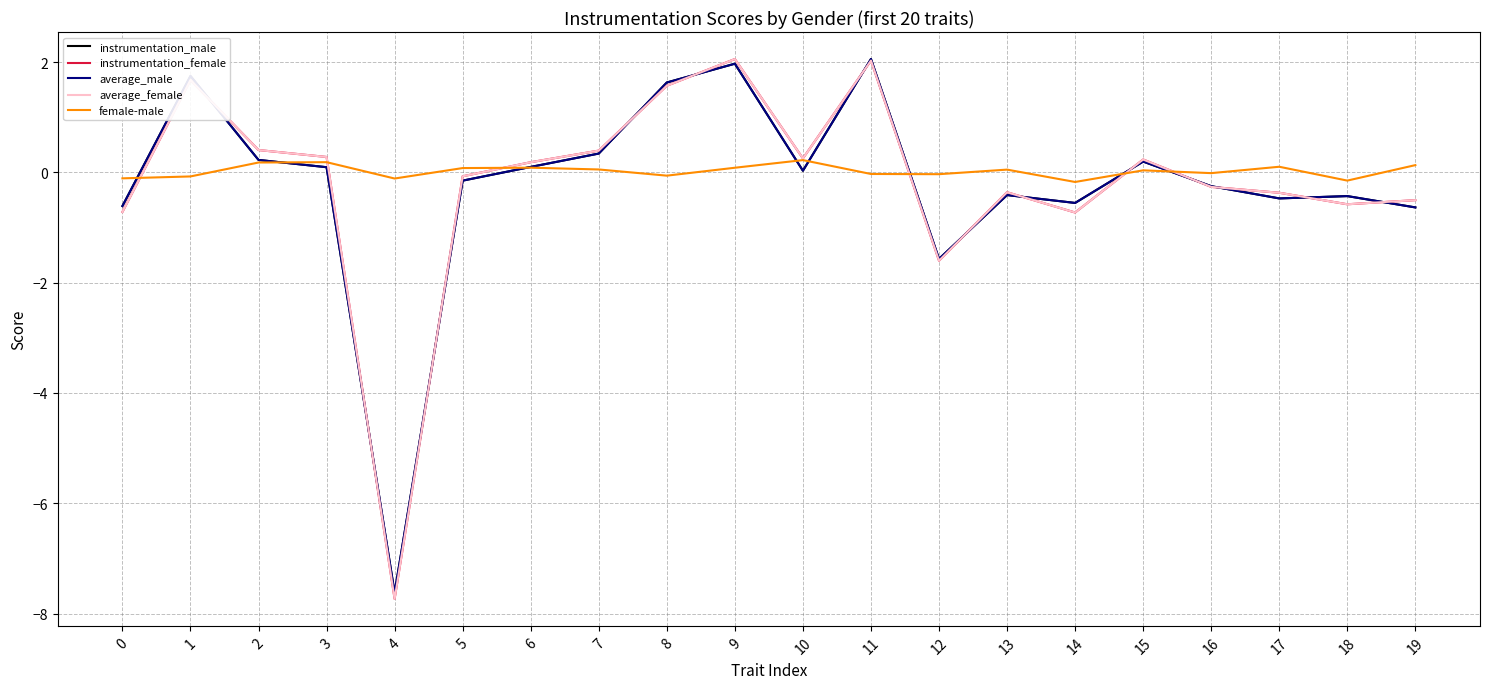

At which category does average_male reach its first local valley?

4